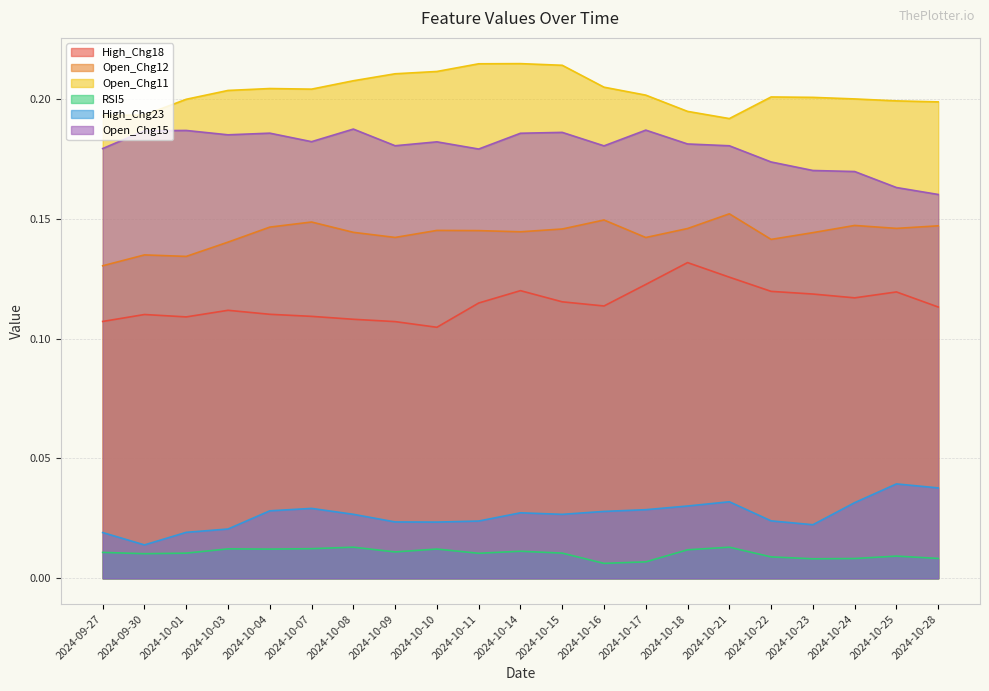

True or false: High_Chg23 and High_Chg18 intersect in this chart.

False